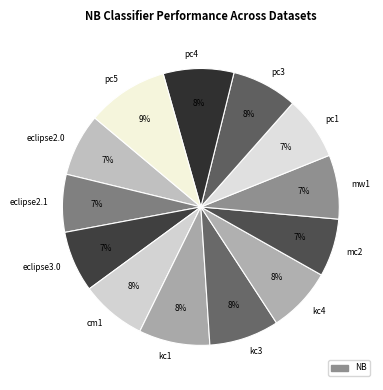

Do kc4 and pc3 together represent more than half of the pie?

No